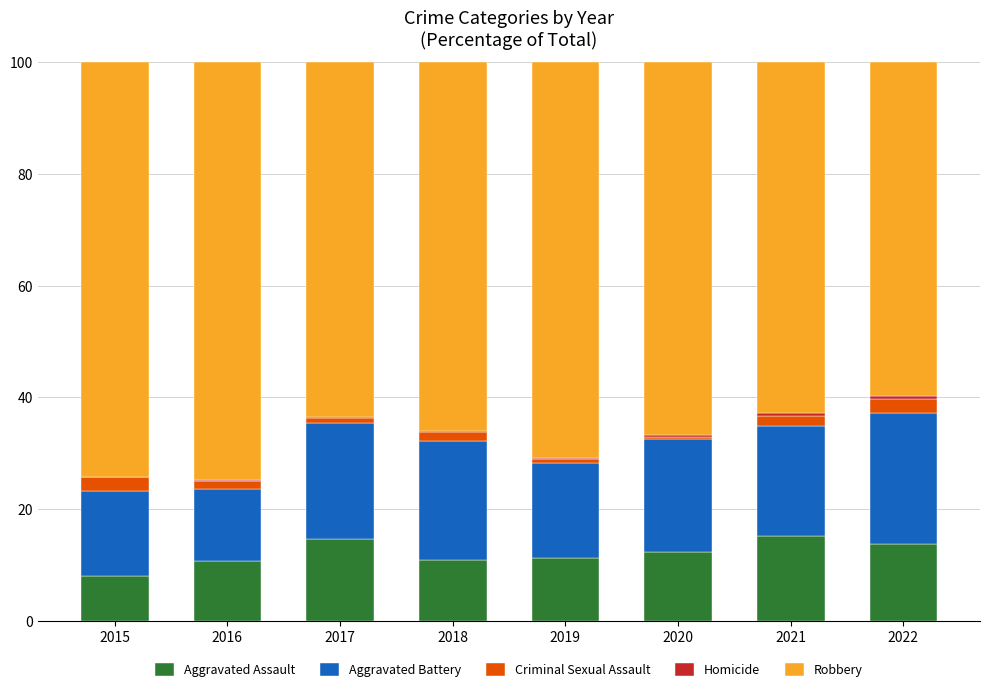

How many data points does each series have?

8